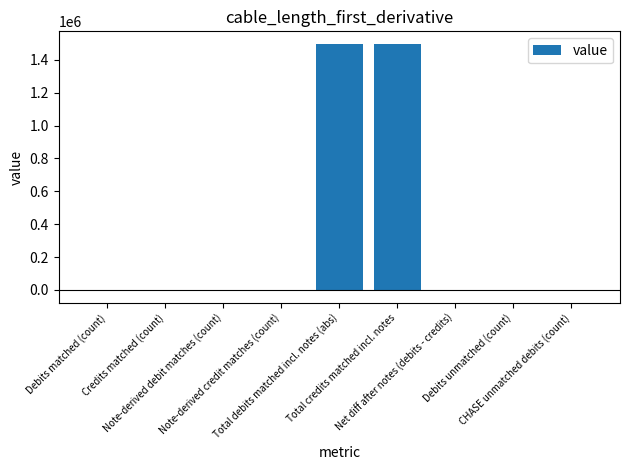

What is the sum of all values?

2992613.2